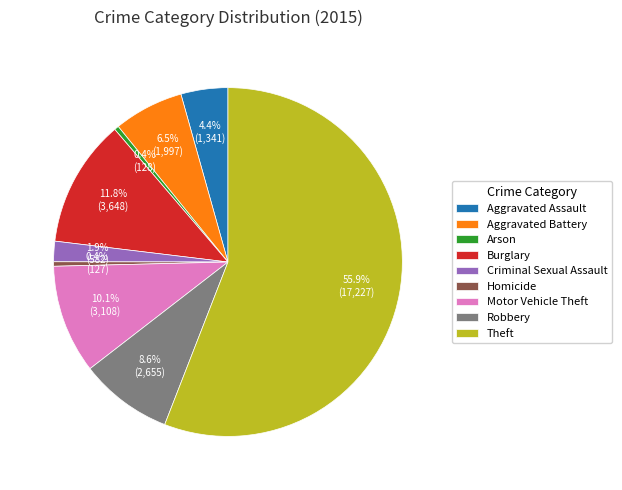

Approximately how many times larger is the value at Burglary compared to Aggravated Battery?

1.8